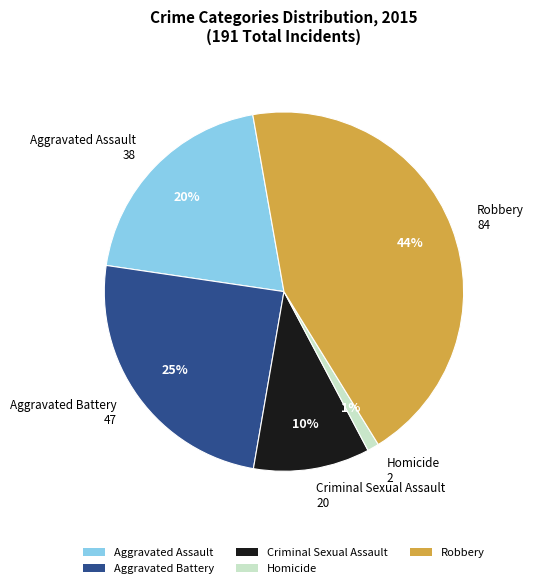

Approximately how many times larger is the value at Criminal Sexual Assault compared to Aggravated Assault?

0.5